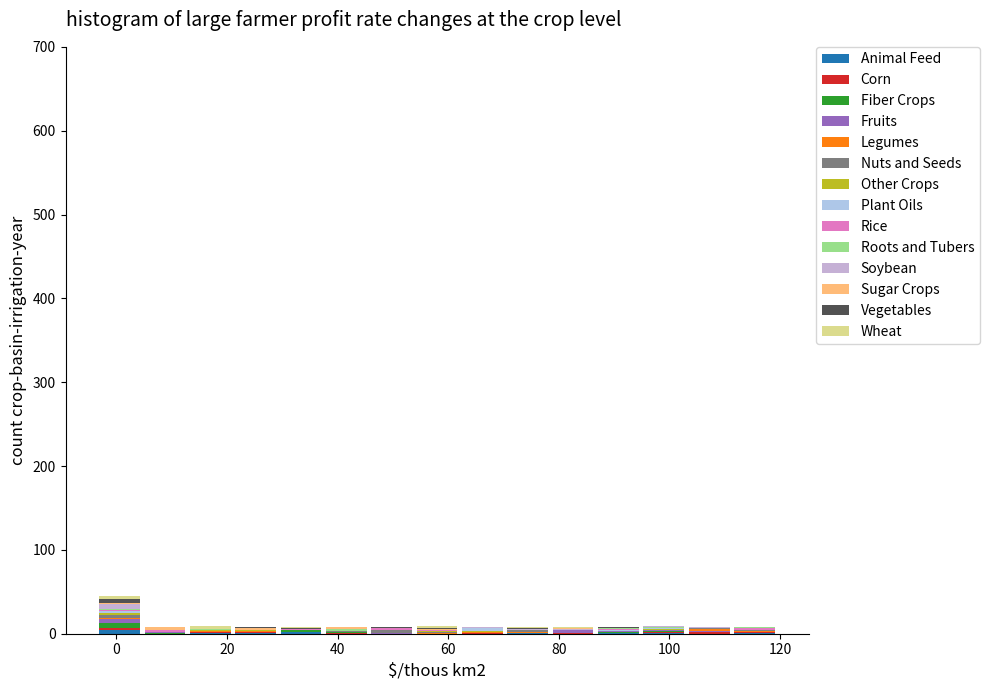

Reading left to right, list every stacked bar in this chart as the range it spans on the x-axis followed by its total height. Neither the bar edges nor the heights are printed on the chart, so give them approximately, as read against the axes.

-4 to 4: 50
4 to 12: under 10
12 to 22: under 10
22 to 30: under 10
30 to 38: under 10
38 to 46: under 10
46 to 54: under 10
54 to 62: under 10
62 to 70: under 10
70 to 78: under 10
78 to 86: under 10
86 to 94: under 10
94 to 104: under 10
104 to 112: under 10
112 to 120: under 10